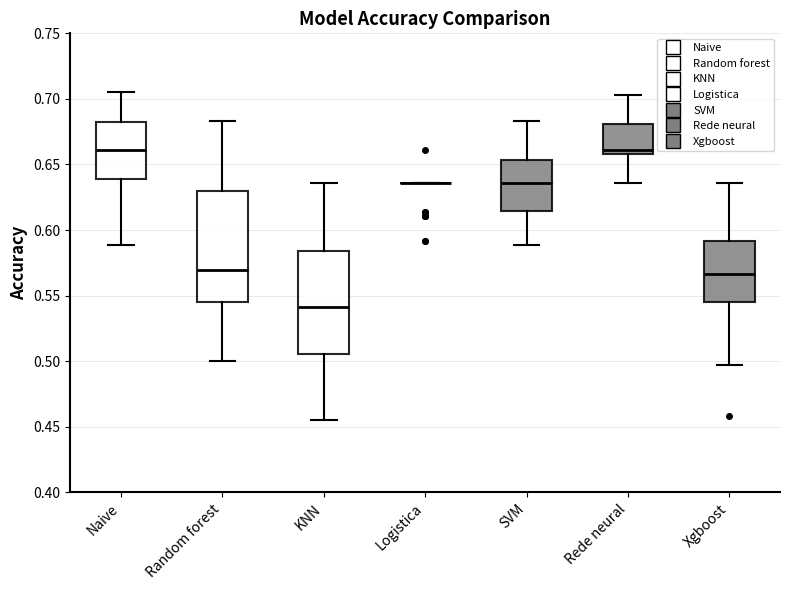

Reading left to right, read every box against the y-axis: the position of its median line, the range the box covers, and the ends of its whiskers. The values are not printed on the chart, so give them approximately, as read against the axis.

Naive: median 0.660, box 0.640 to 0.685, whiskers 0.590 to 0.705
Random forest: median 0.570, box 0.545 to 0.630, whiskers 0.500 to 0.685
KNN: median 0.540, box 0.505 to 0.585, whiskers 0.455 to 0.635
Logistica: box collapsed to a line at 0.635, whiskers 0.635 to 0.635
SVM: median 0.635, box 0.615 to 0.655, whiskers 0.590 to 0.685
Rede neural: median 0.660 (just above the box's lower edge), box 0.660 to 0.680, whiskers 0.635 to 0.705
Xgboost: median 0.565, box 0.545 to 0.590, whiskers 0.495 to 0.635